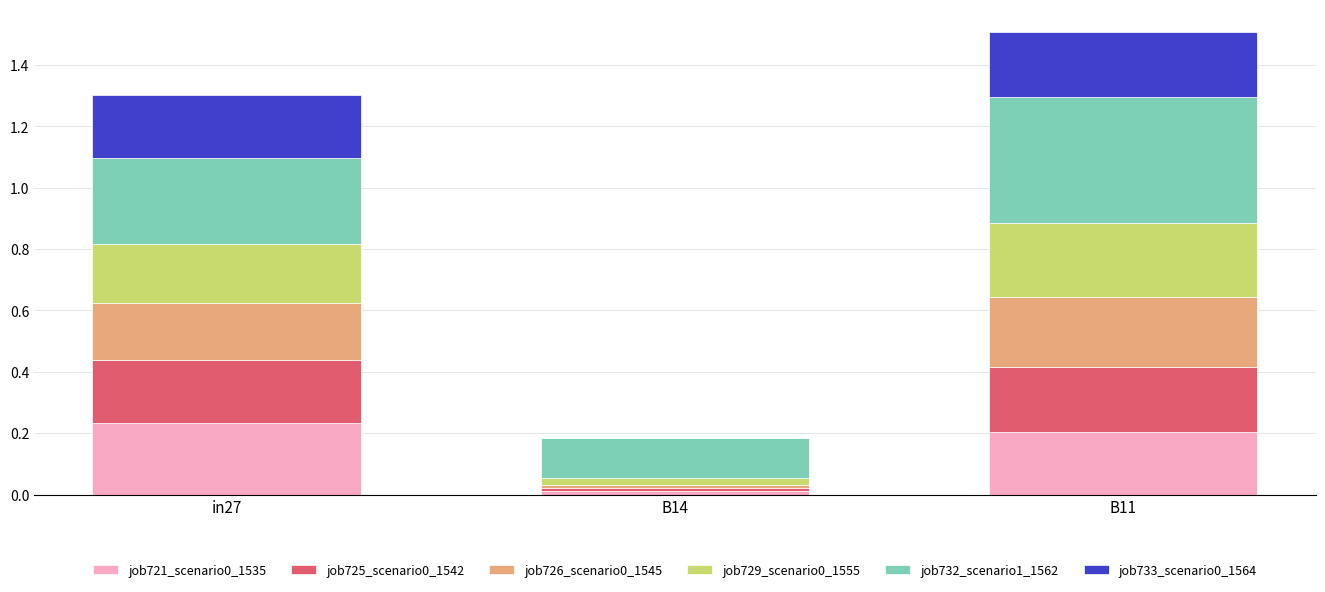

Is it true that job721_scenario0_1535 equals 0.1 at in27?

False